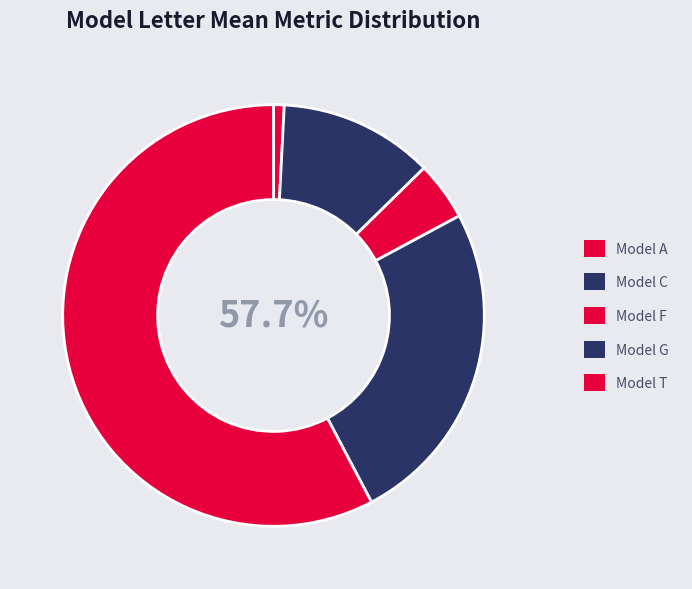

What is the total percentage of G and T?

82.8%